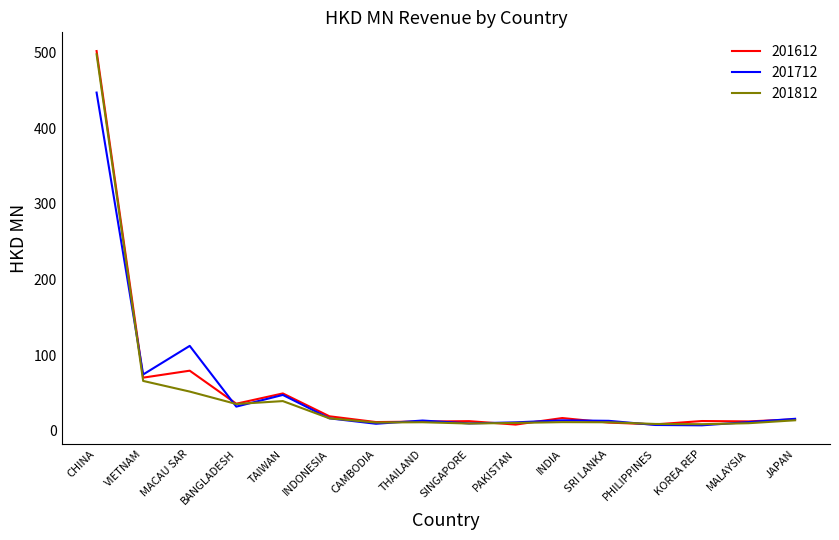

At which category is the sum across all series the highest?

CHINA